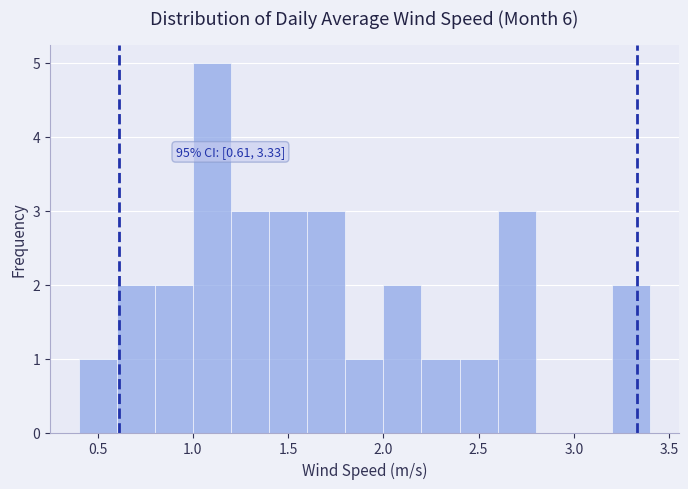

Over which range of the x-axis is the bar tallest?

1.0 to 1.2